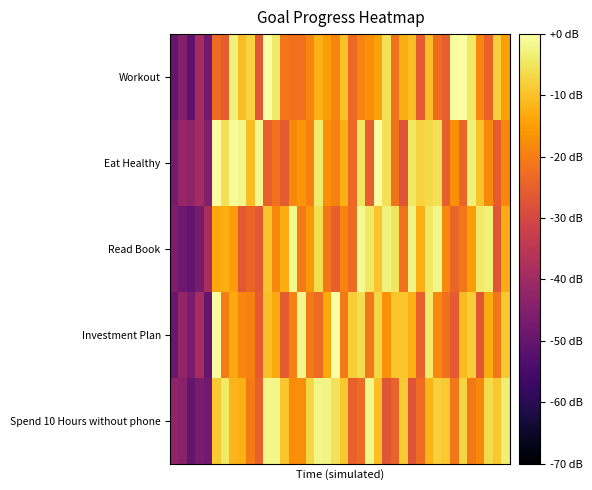

Reading left to right, what are all the values shown in this chart?

Workout: 0.3	0.4	0.3	0.4	0.3	0.7	0.6	1.0	0.9	0.9	0.6	1.0	0.9	0.7	0.7	0.7	0.7	0.8	0.8	0.7	0.9	0.7	0.7	0.8	0.8	0.9	0.7	0.8	0.8	0.6	0.9	0.7	0.6	1.0	1.0	0.9	0.7	0.7	0.9	0.8
Eat Healthy: 0.3	0.4	0.4	0.4	0.4	1.0	0.9	1.0	1.0	0.9	1.0	0.6	0.7	0.6	0.7	0.8	0.7	0.9	0.8	0.7	0.8	0.7	0.9	0.6	1.0	0.9	0.7	0.6	0.9	0.9	0.9	0.9	0.6	0.8	0.7	1.0	0.9	0.7	0.6	0.7
Read Book: 0.3	0.3	0.3	0.3	0.4	0.8	0.8	0.8	0.6	0.7	0.6	0.9	0.7	0.8	1.0	0.7	0.8	0.9	0.7	0.6	0.7	0.7	1.0	0.9	0.9	1.0	0.9	0.7	1.0	0.8	0.9	1.0	0.7	0.7	0.7	0.8	0.9	1.0	0.6	0.8
Investment Plan: 0.3	0.4	0.3	0.4	0.3	1.0	0.7	0.8	0.7	0.7	0.6	0.9	0.8	0.6	0.7	1.0	0.7	0.7	0.8	1.0	0.7	0.9	0.9	0.7	0.9	0.8	0.9	0.9	0.8	0.6	0.9	0.7	0.7	0.6	0.8	0.9	0.6	0.8	0.7	0.9
Spend 10 Hours without phone: 0.4	0.4	0.3	0.3	0.3	0.9	0.9	0.8	0.8	0.7	0.6	1.0	1.0	0.9	0.7	0.8	0.9	1.0	1.0	0.9	0.9	0.6	0.7	1.0	0.9	0.6	0.7	0.9	0.6	0.7	0.8	0.9	0.9	0.7	0.9	0.7	0.7	0.9	0.9	1.0